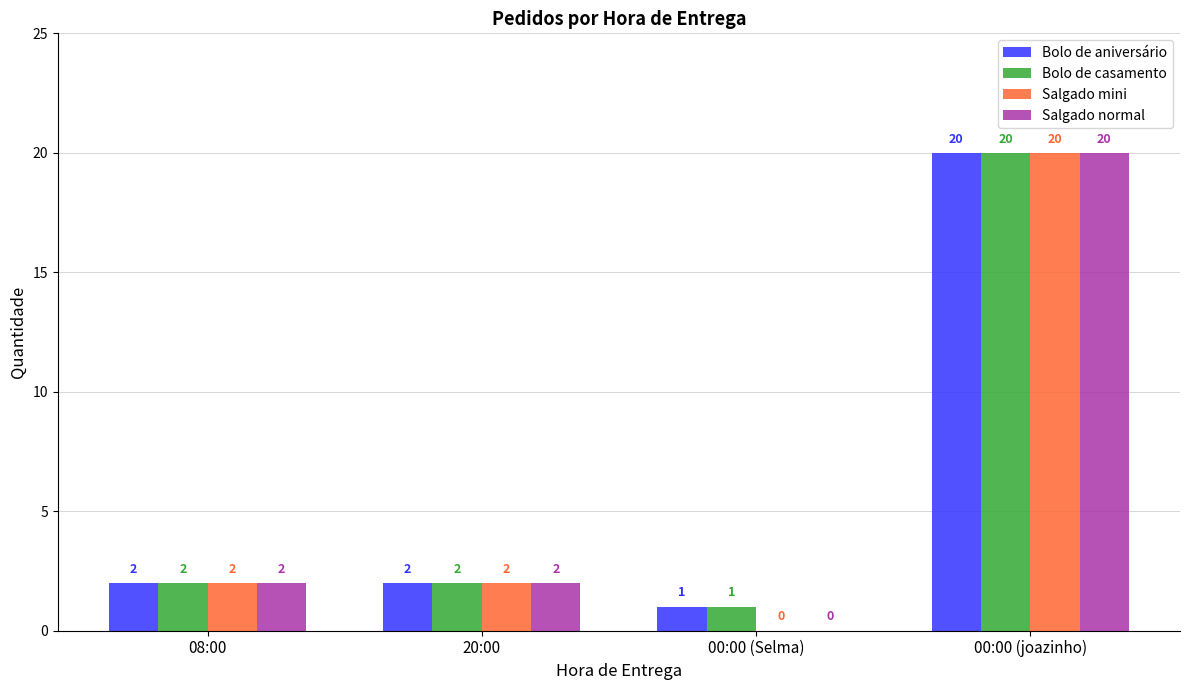

True or false: Bolo de aniversário has a value of 1 at 00:00 (Selma).

True